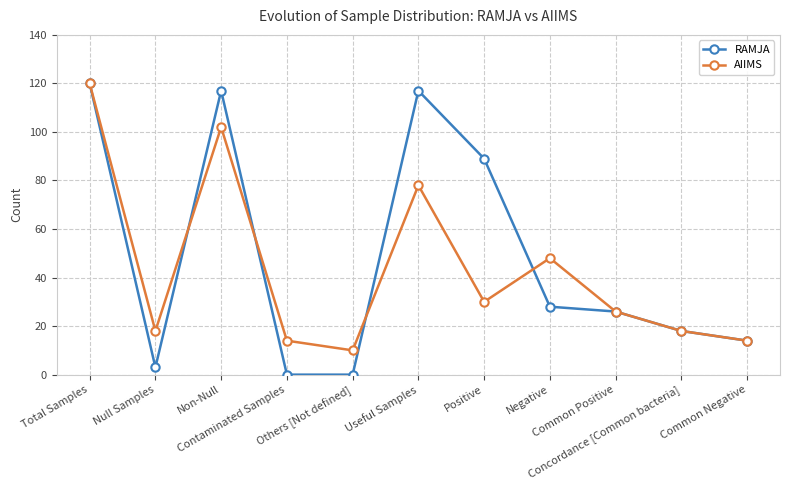

The RAMJA series shows 28 at Negative. True or false?

True